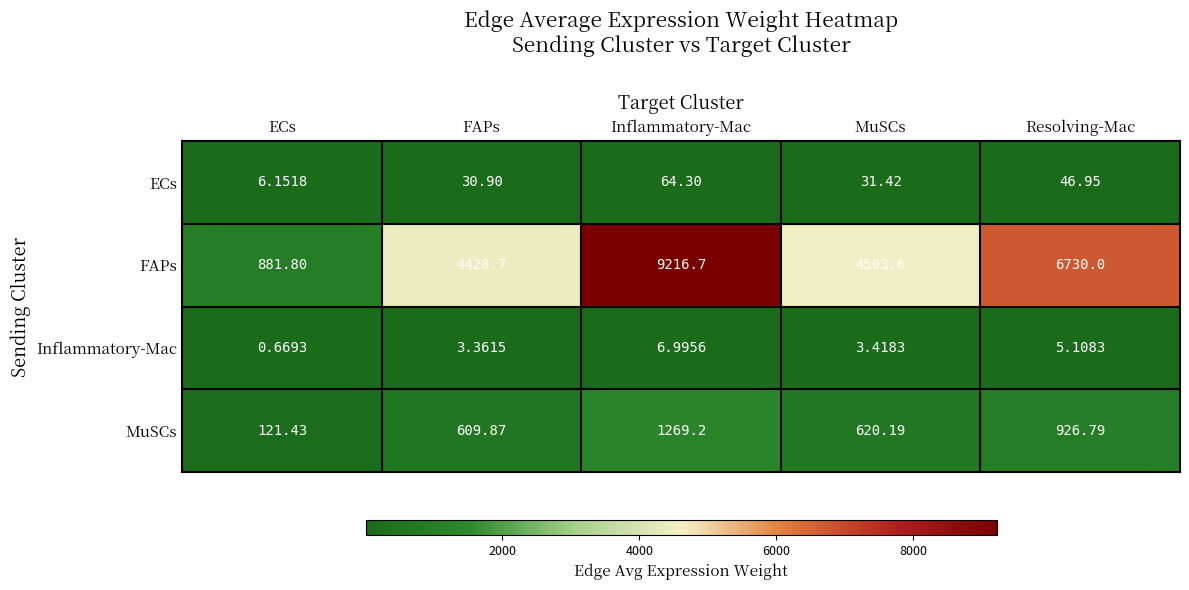

Which series has the widest spread of values?

FAPs